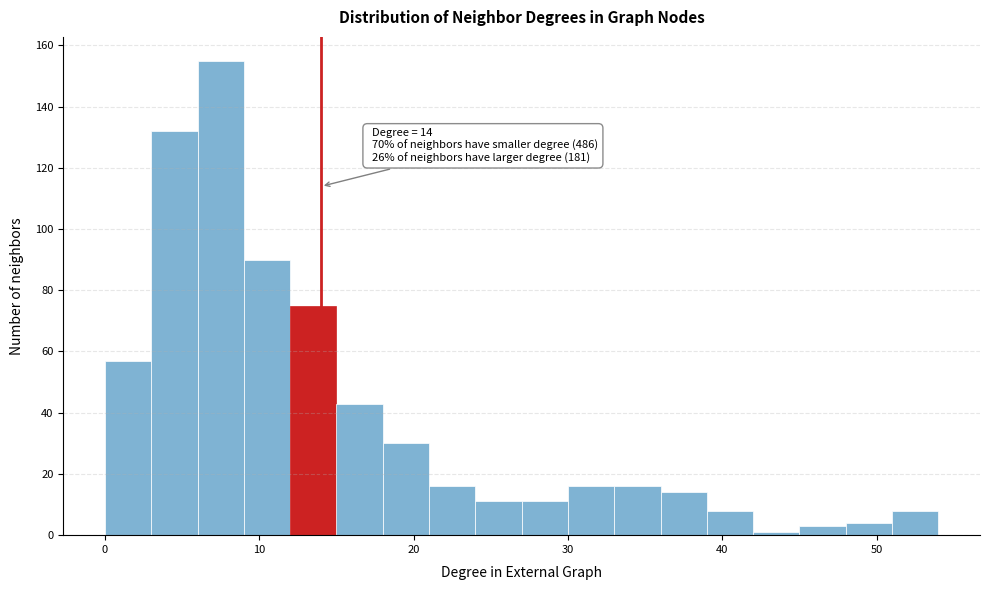

Read against the x-axis, roughly where is the centre of the tallest bar?

8